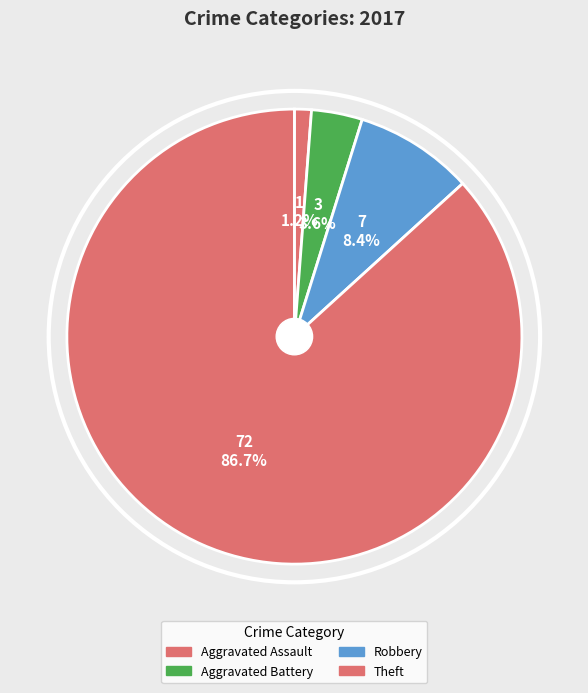

To the nearest percent, what is the difference between the largest and smallest slice percentages?

86%